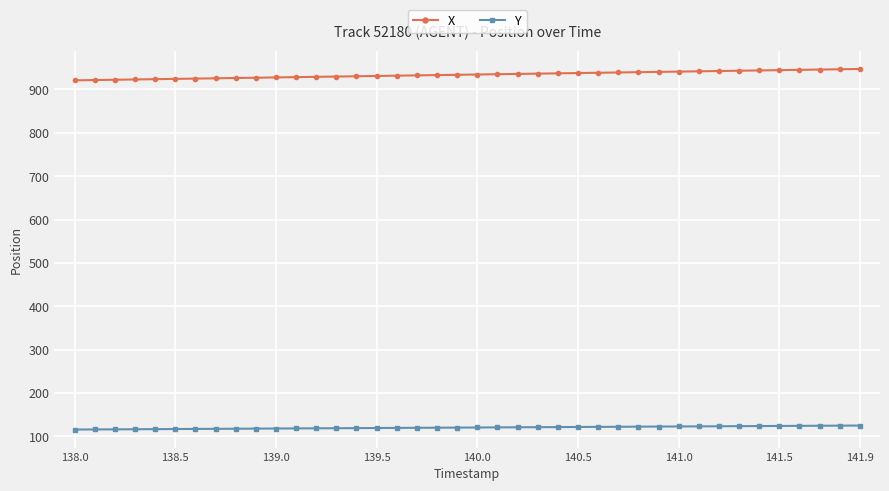

What is the value of the Y point at the 38th from the left?

124.6